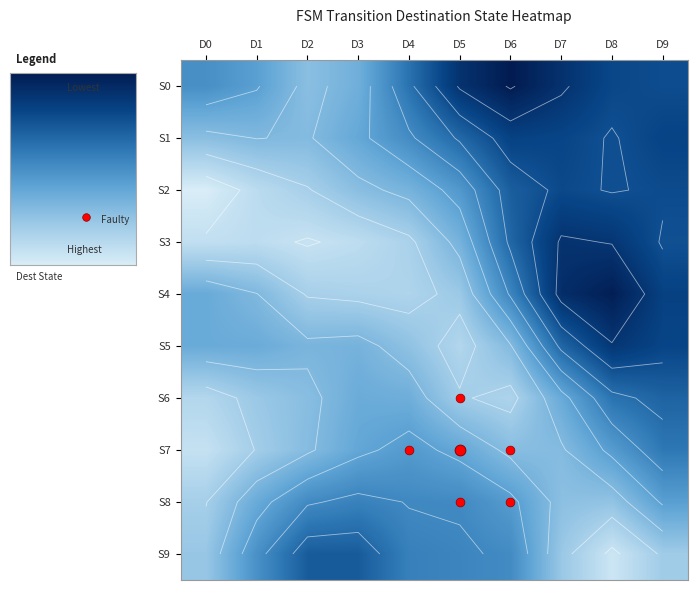

What value does the S1 series have at D3?

65.3